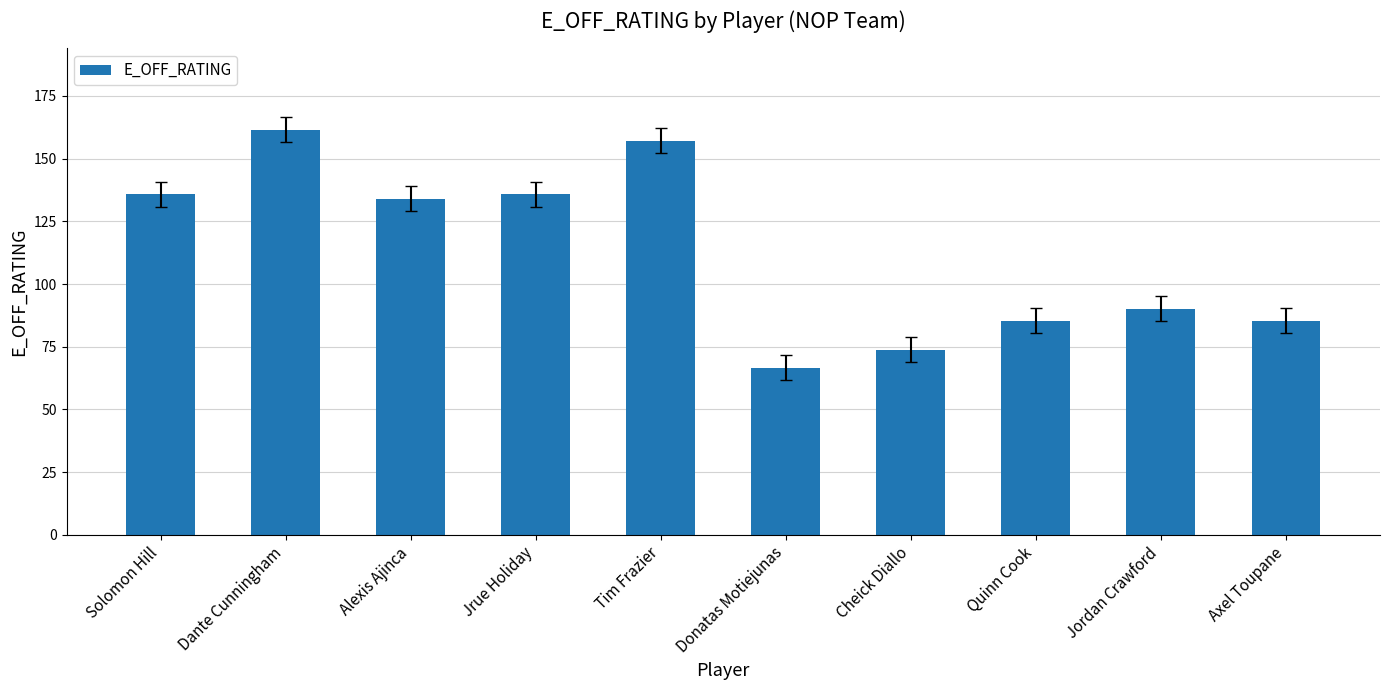

Between Jordan Crawford and Alexis Ajinca, which is larger?

Alexis Ajinca